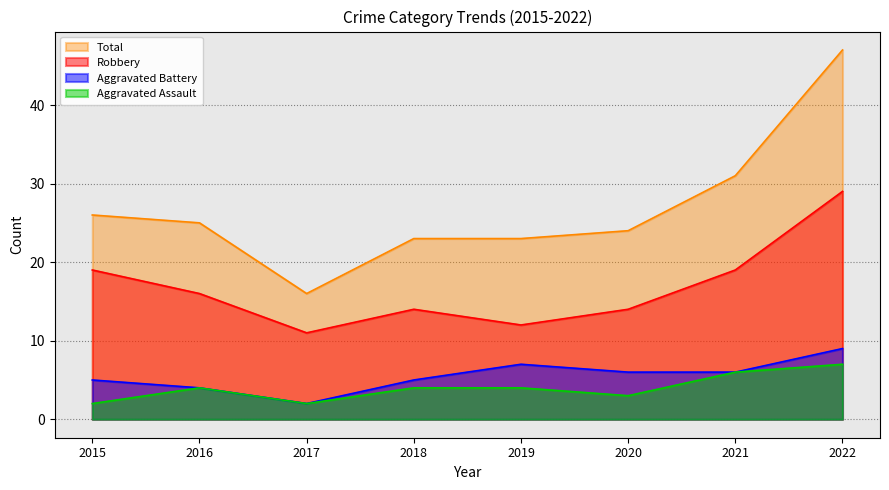

The value of Robbery at 2020 is 22. True or false?

False